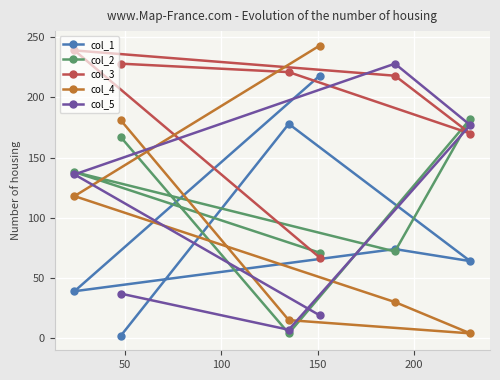

At how many categories does at least one series exceed 220?

5